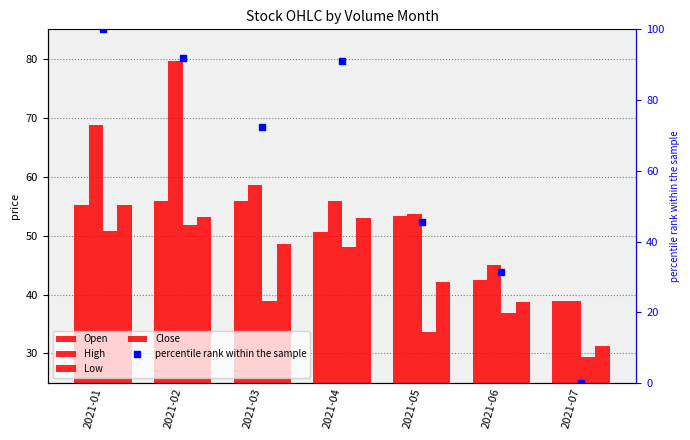

Reading right to left, transcribe all the data shown in this chart.

Open: 39.0	42.5	53.3	50.6	55.8	55.8	55.2
High: 39.0	45.1	53.7	55.8	58.6	79.6	68.8
Low: 29.4	36.8	33.7	48.0	38.9	51.8	50.8
Close: 31.2	38.8	42.1	53.0	48.5	53.2	55.1
percentile rank within the sample: 0.0	31.4	45.6	91.1	72.3	92.0	100.0